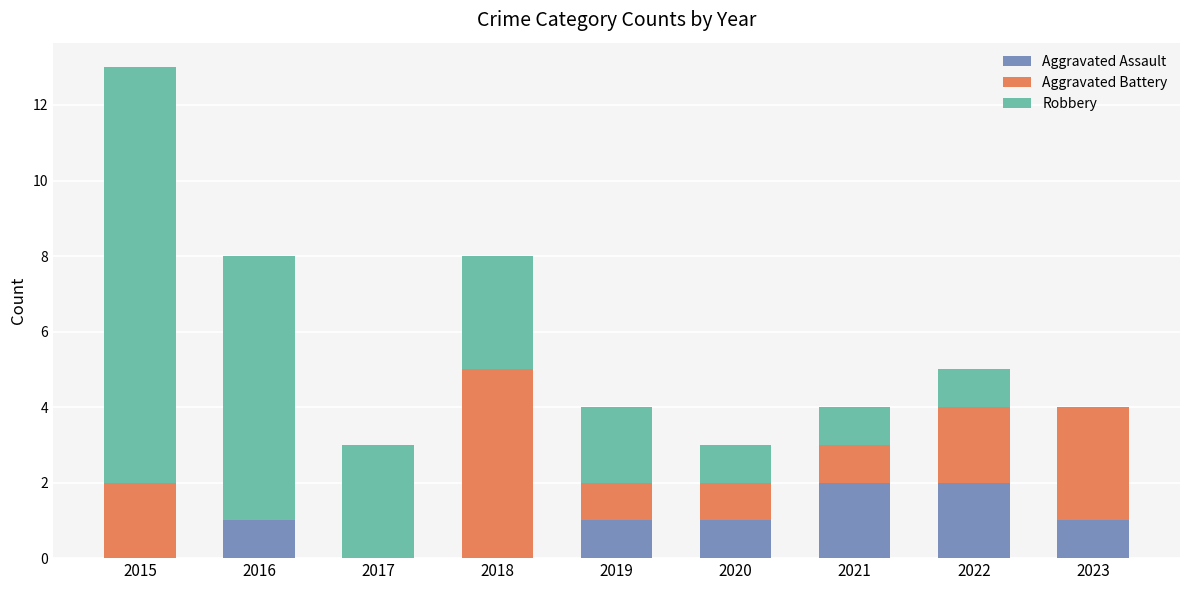

What is the sum of the Aggravated Assault values at 2016 and 2021?

3